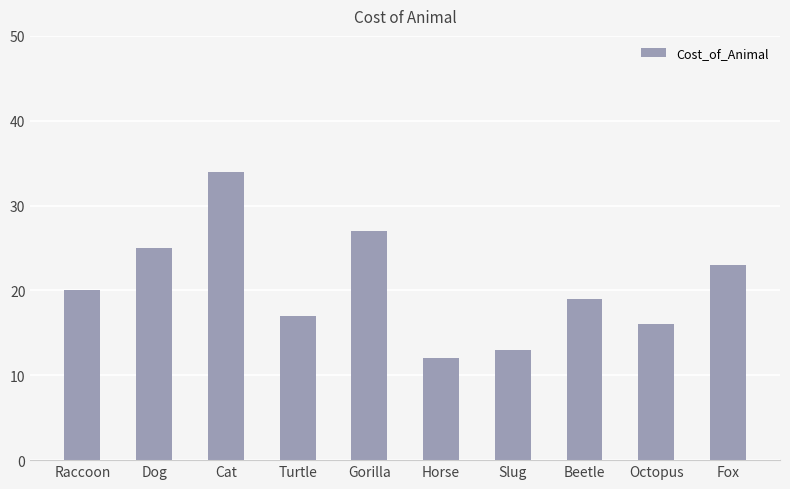

Reading left to right, what are all the values shown in this chart?

Raccoon=20	Dog=25	Cat=34	Turtle=17	Gorilla=27	Horse=12	Slug=13	Beetle=19	Octopus=16	Fox=23